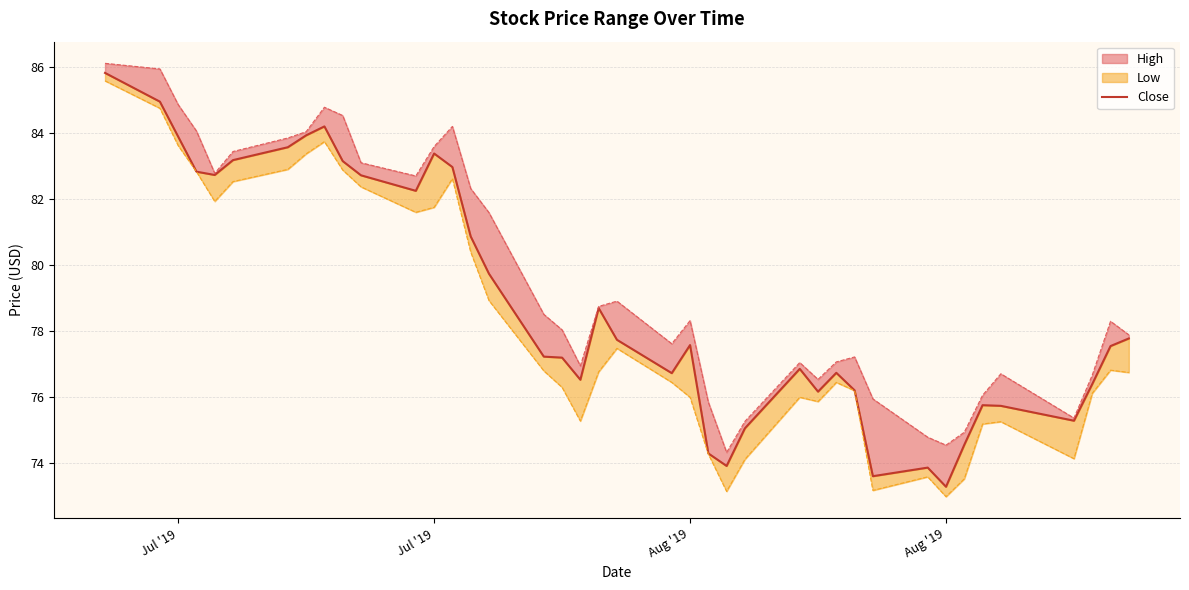

What is the value of the 38th point from the left?

76.4